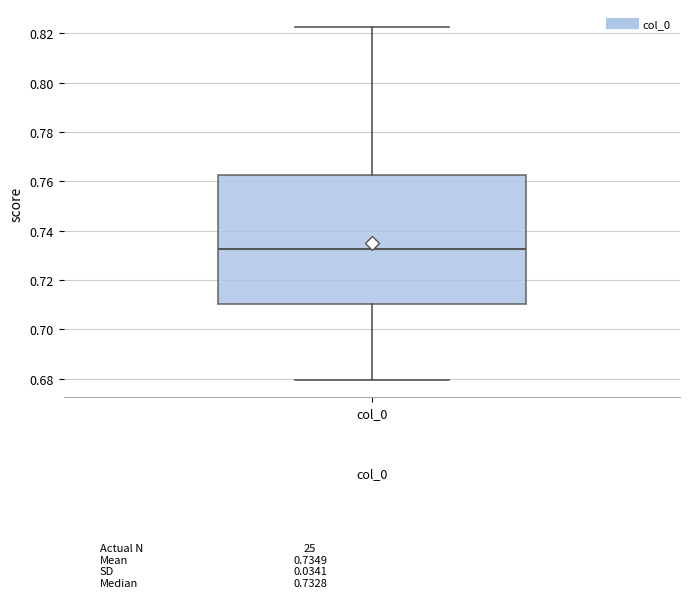

Where is the upper edge of the box for col_0 on the y-axis? The values are not printed on the chart, so give them approximately, as read against the axis.

0.762